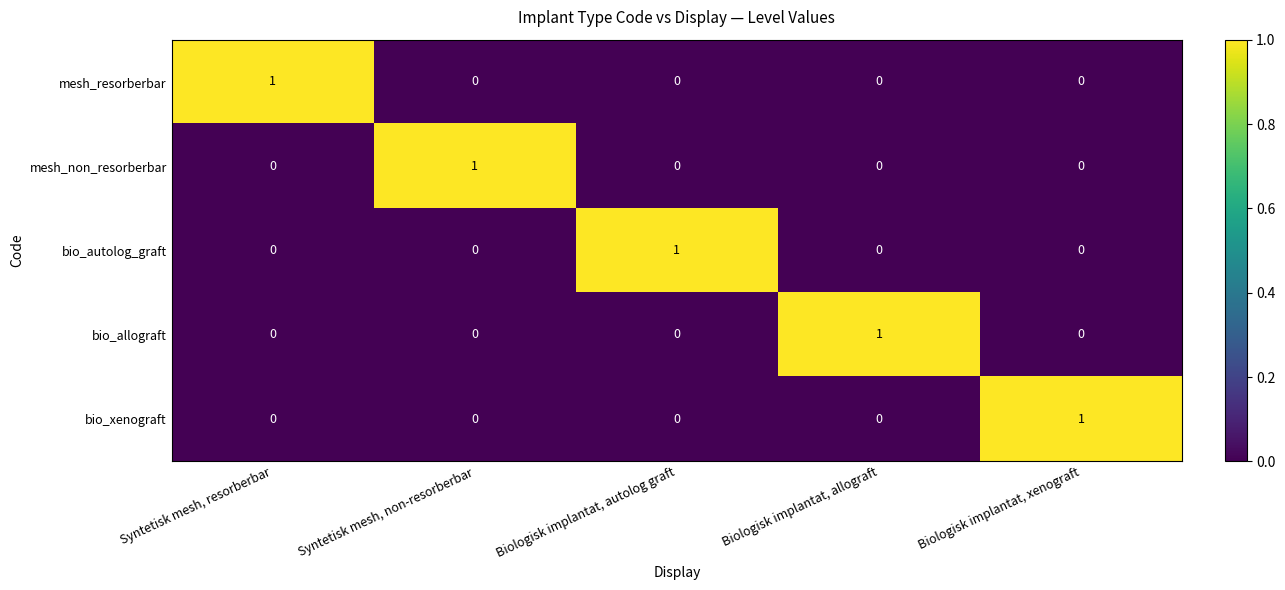

At which label does bio_allograft reach its peak?

Biologisk implantat, allograft